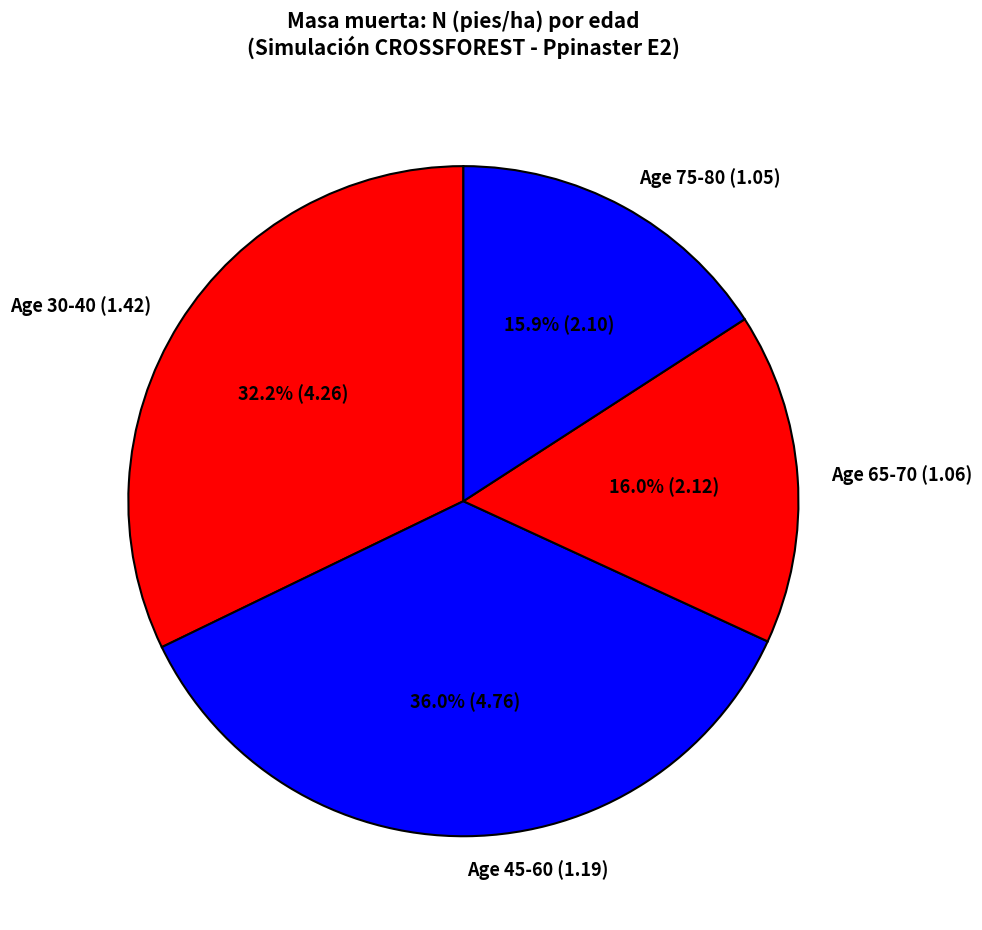

What is the largest slice in the pie chart?

Age 45-60 (1.19)